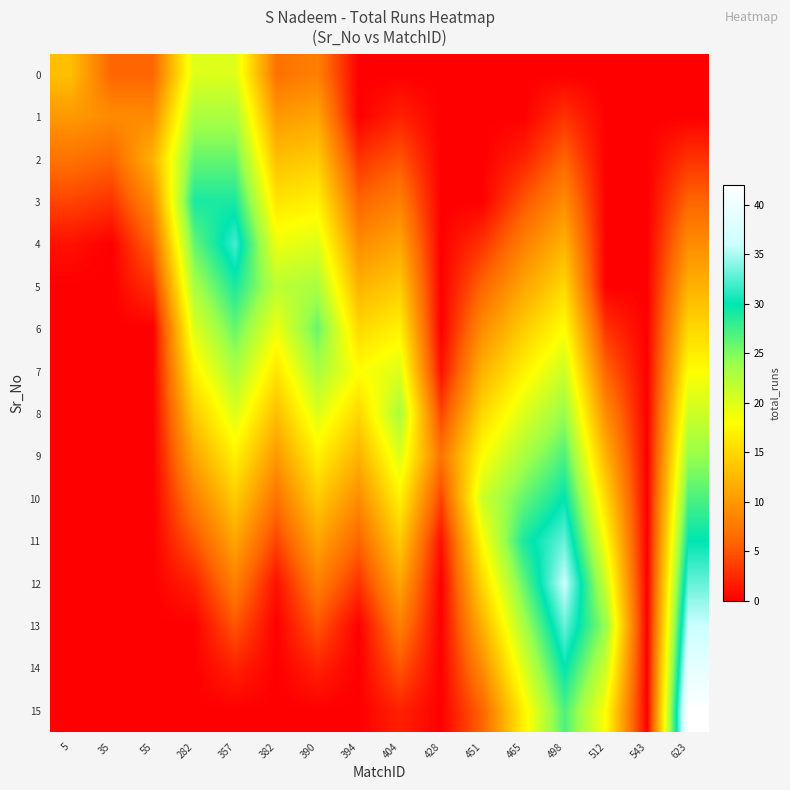

What is the spread (max minus min) of values at 35?

9